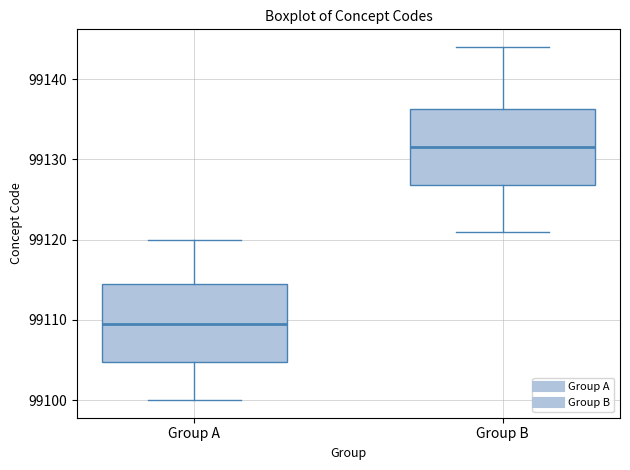

Which box's median line is the highest?

Group B